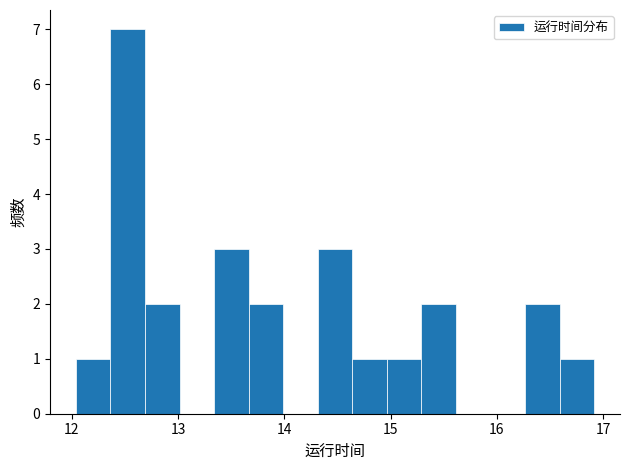

Around what value on the x-axis is the tallest bar? Give the approximate position of its centre, as read against the axis.

12.5